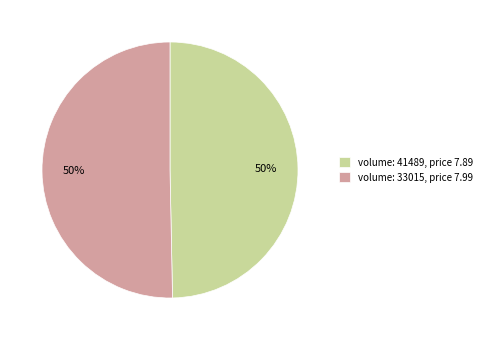

What is the ratio of the value at volume: 41489, price 7.89 to the value at volume: 33015, price 7.99?

1.0